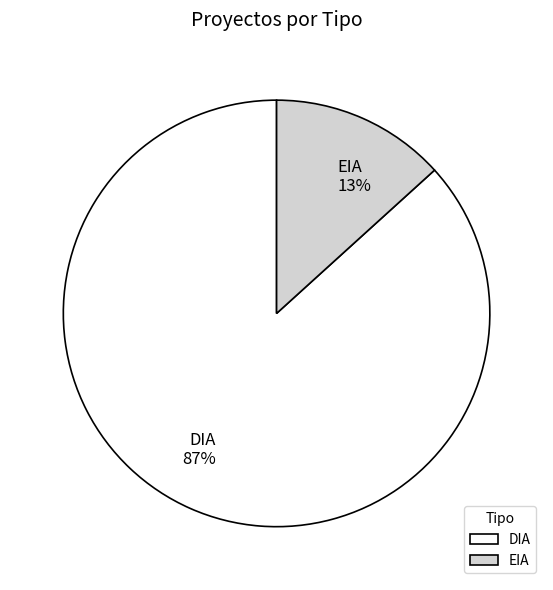

Combined, do DIA and EIA account for over 50%?

Yes